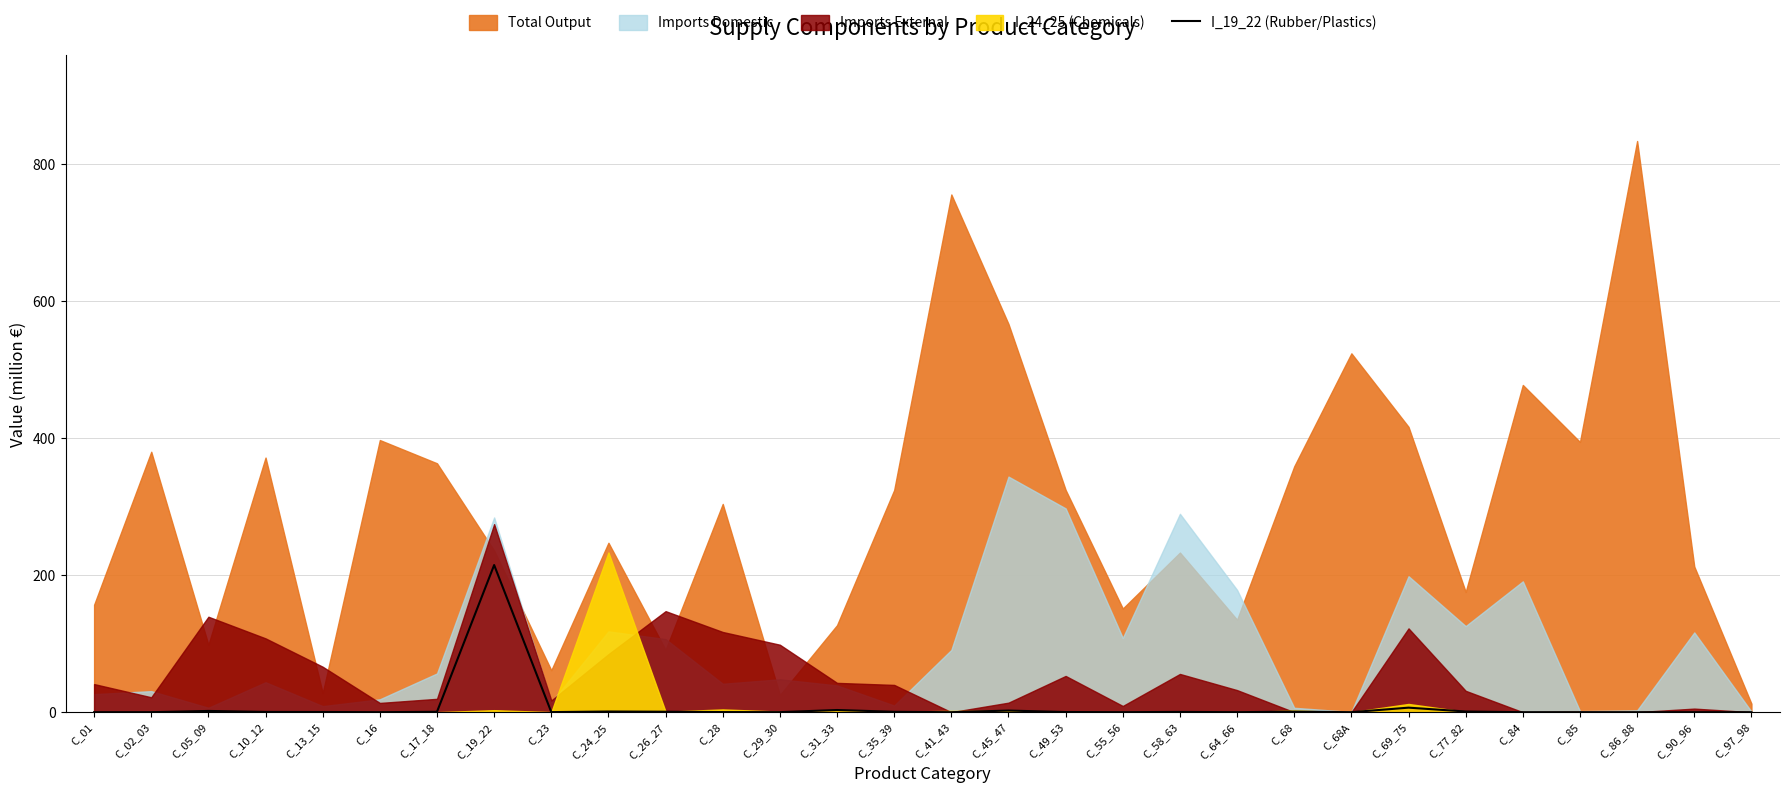

True or false: there are more than 2 points higher than both neighbors.

True